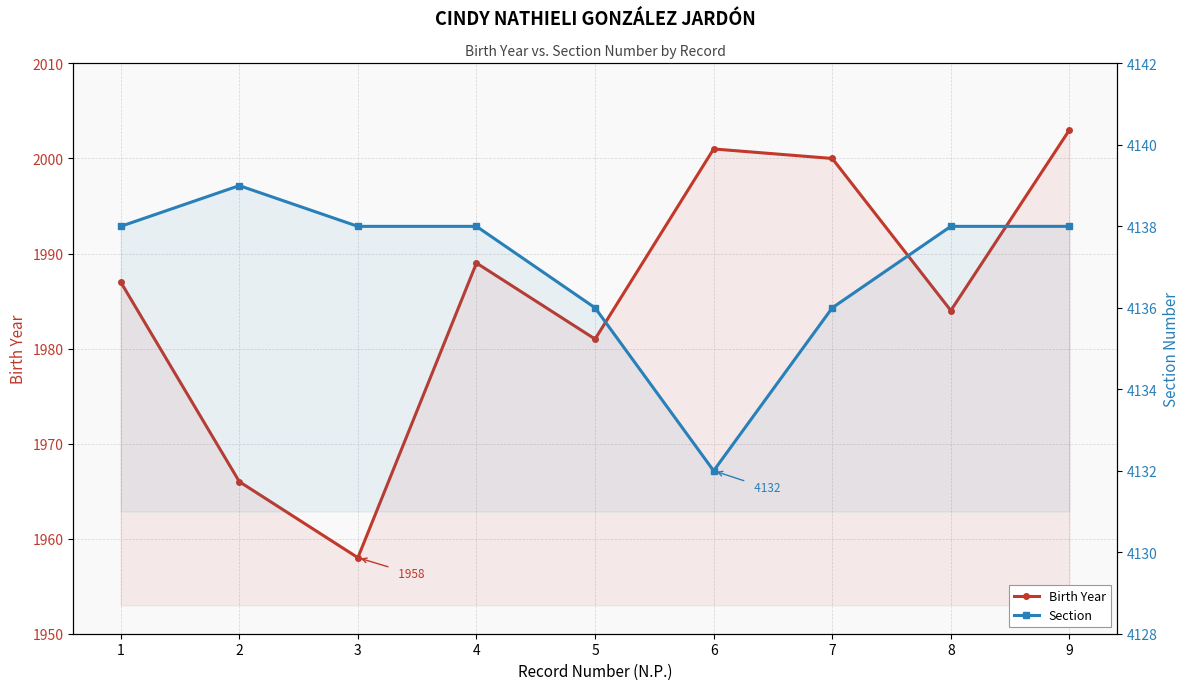

What is the sum of the Birth Year values at 8 and 9?

3987